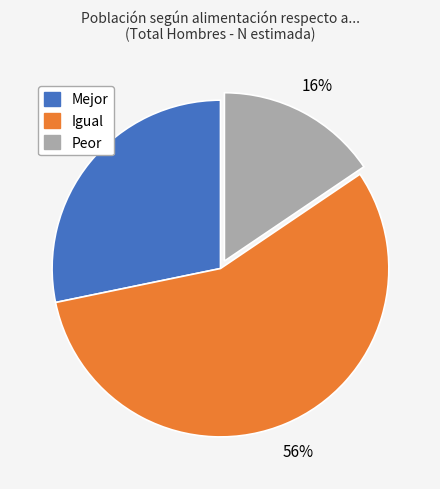

The Mejor slice represents 28% of the pie. True or false?

True